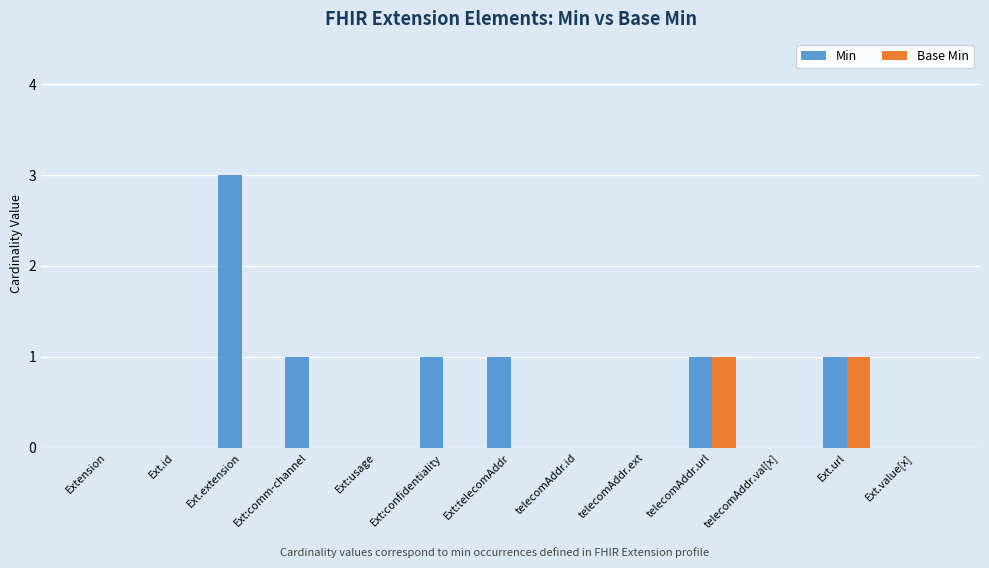

Which series changed the most between Ext.extension and Ext:telecomAddr?

Min